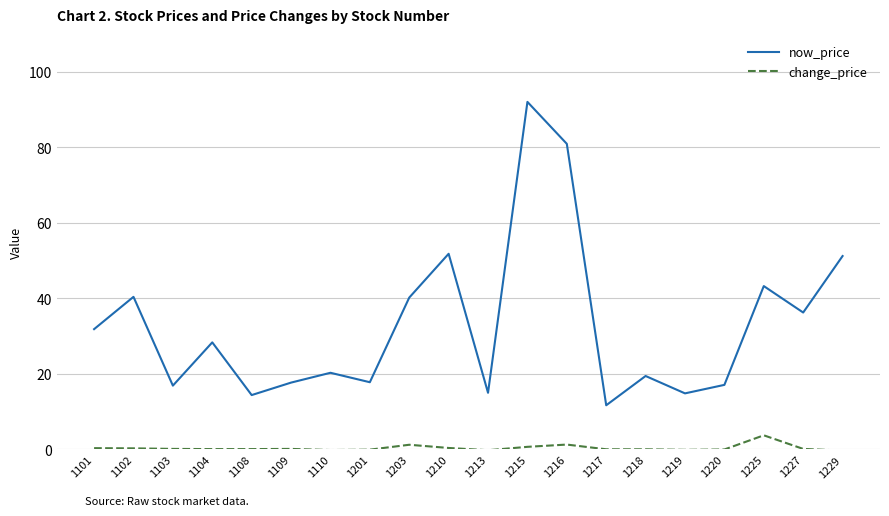

What is the difference between the maximum and minimum values in the now_price series?

80.3